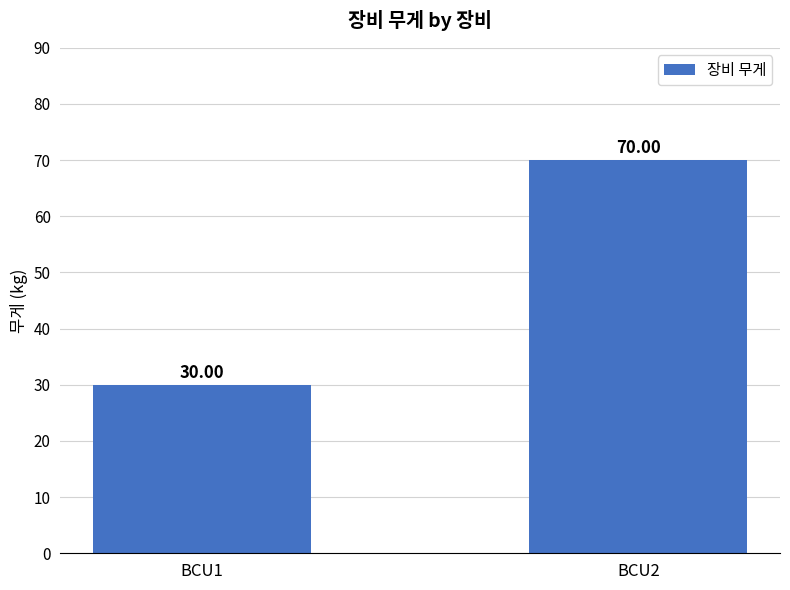

Approximately how many times larger is the value at BCU1 compared to BCU2?

0.4